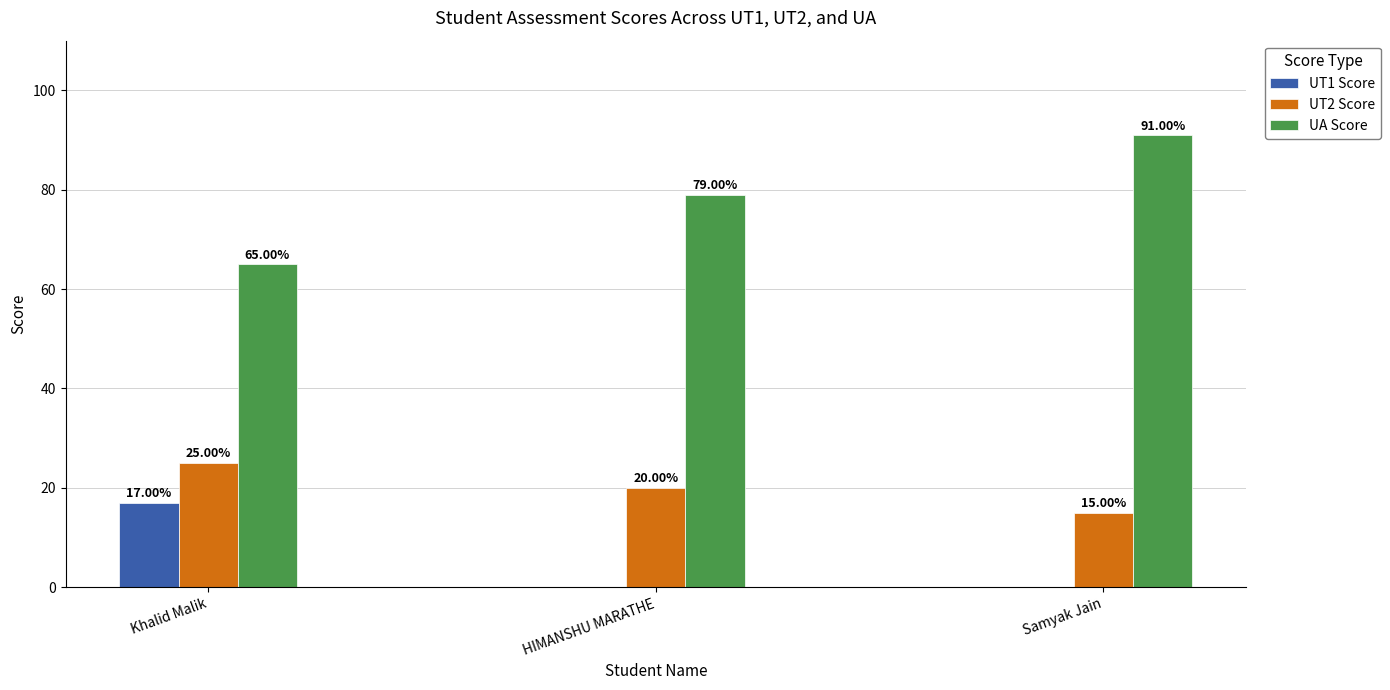

What is the maximum value for UA Score?

91